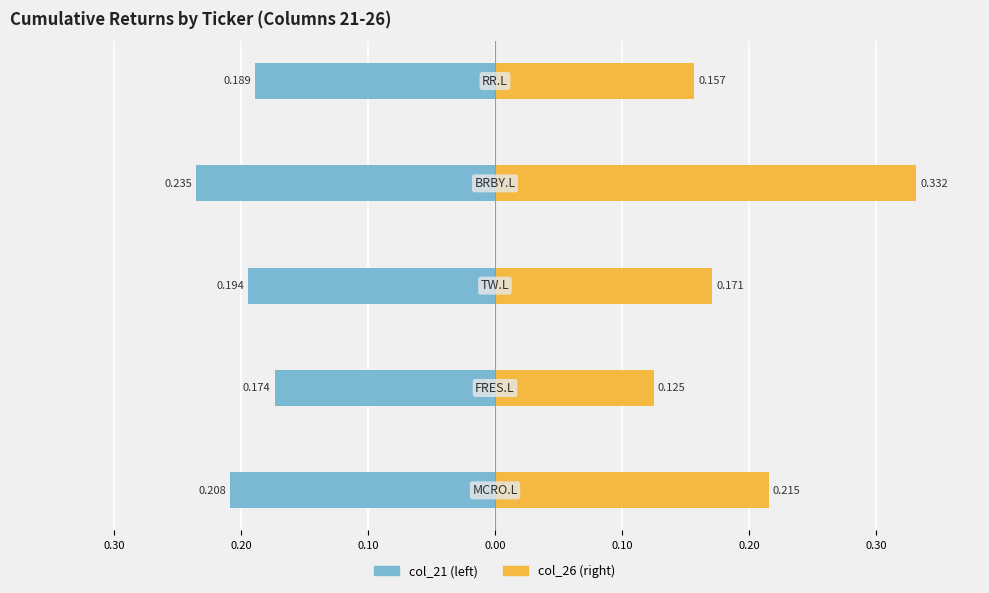

What is the average value of the col_21 (left) series?

-0.2